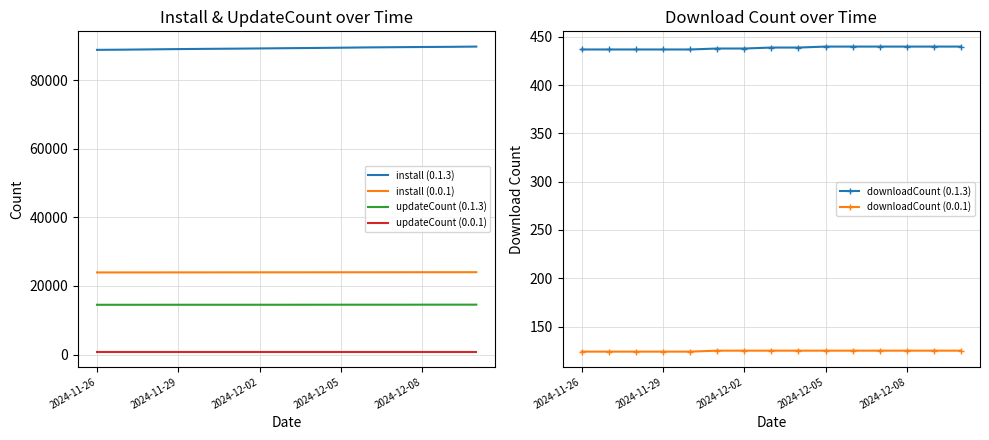

The value of downloadCount (0.1.3) at 2024-12-08 is 440. True or false?

True